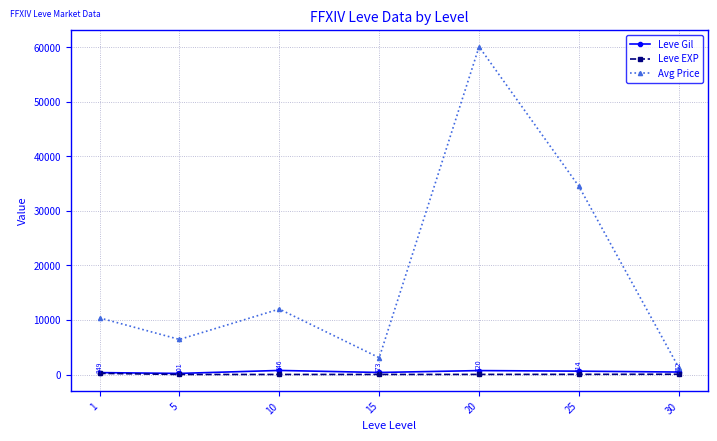

Which series has the widest spread of values?

Avg Price